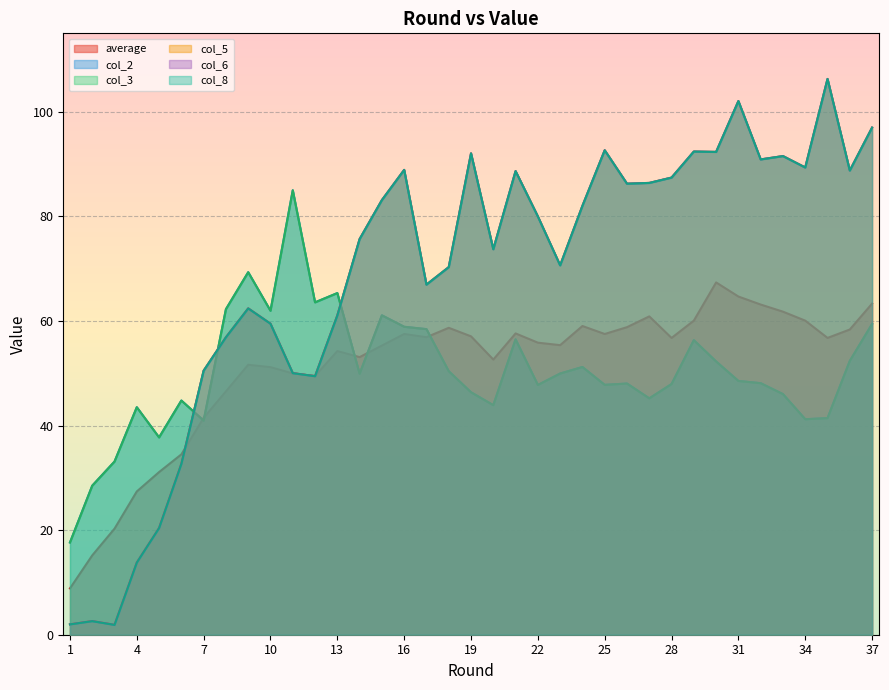

Read the col_2 value at 7.

40.9